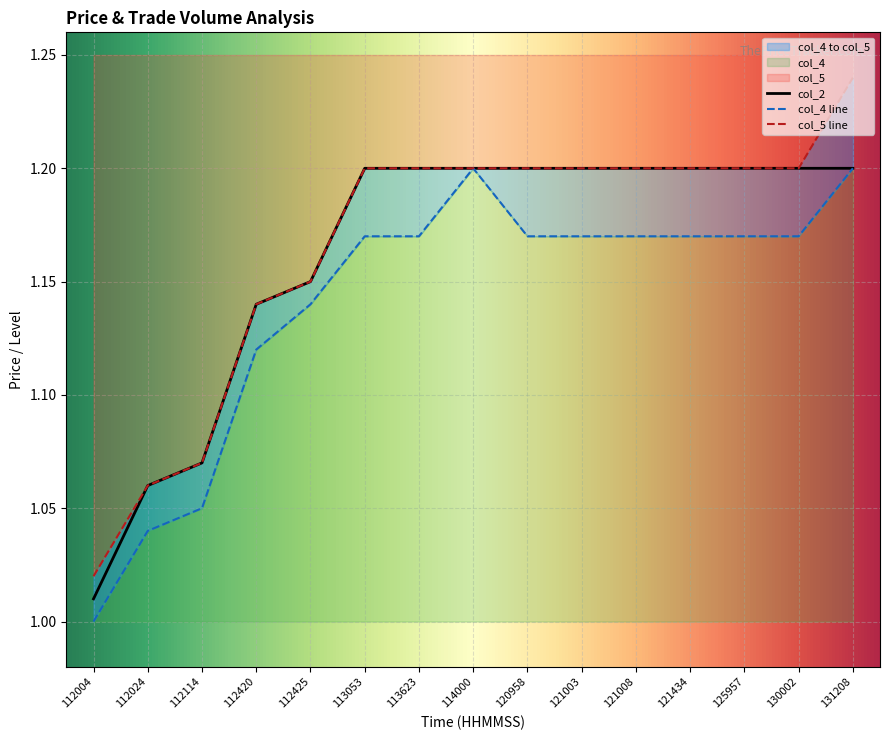

True or false: col_2 has more than 1 interior local peaks.

False